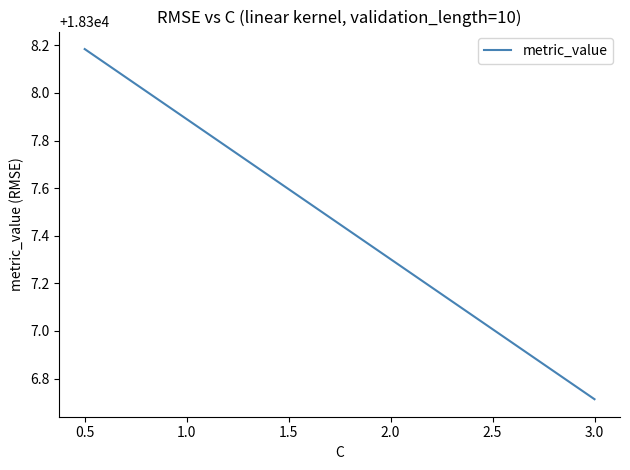

List the labels in order of value, smallest first.

3.0, 2.0, 1.0, 0.5